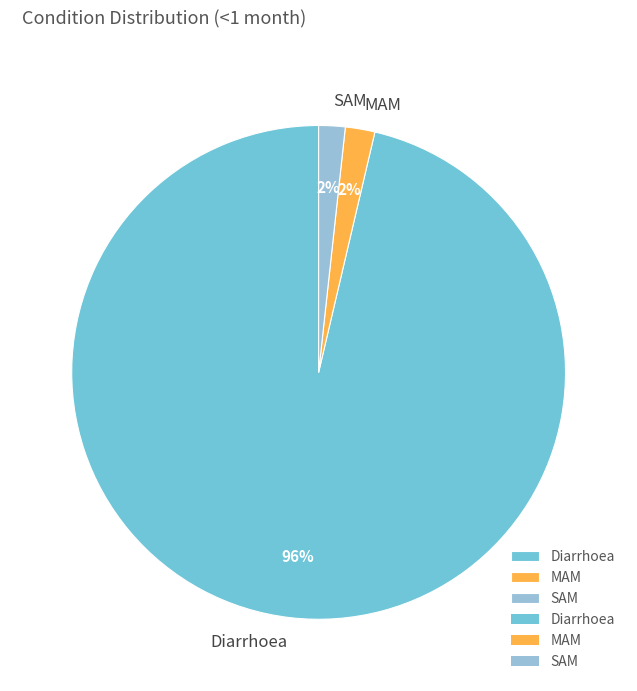

Is it true that Diarrhoea is 96% of the pie?

True